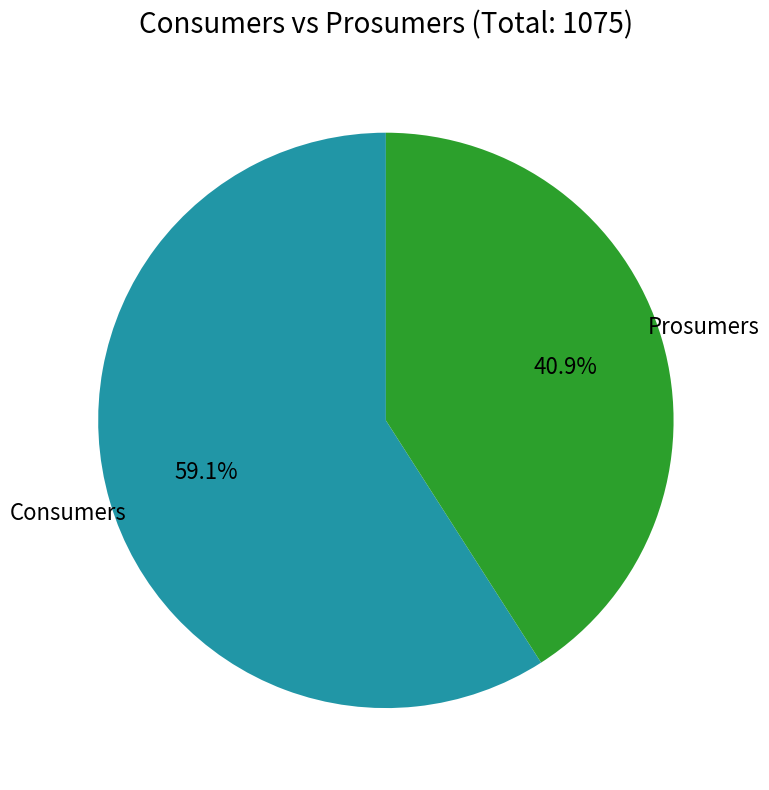

Is there any slice that represents more than half of the pie?

Yes